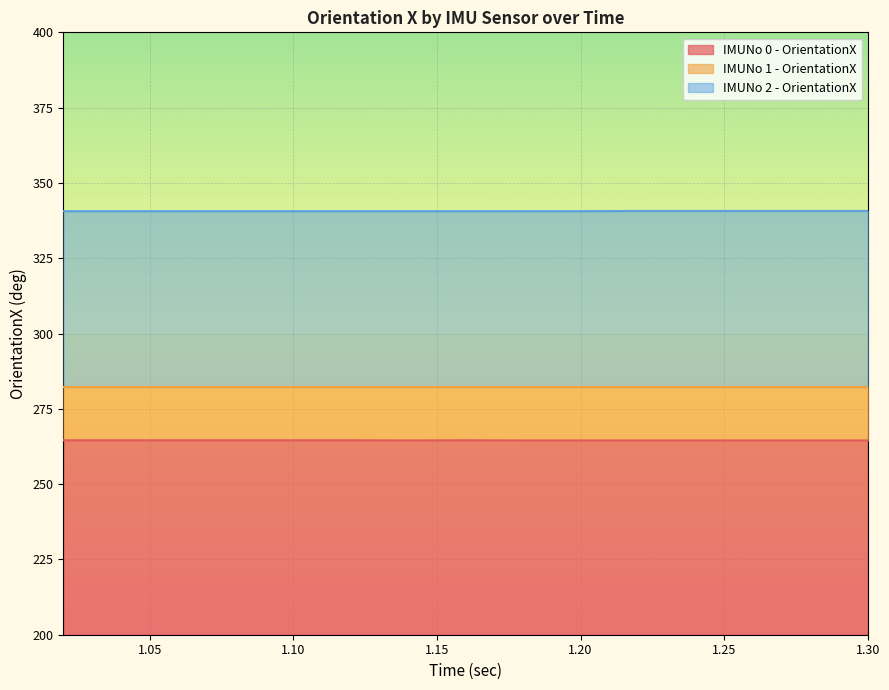

What is the highest value of the IMUNo 0 - OrientationX series?

264.6